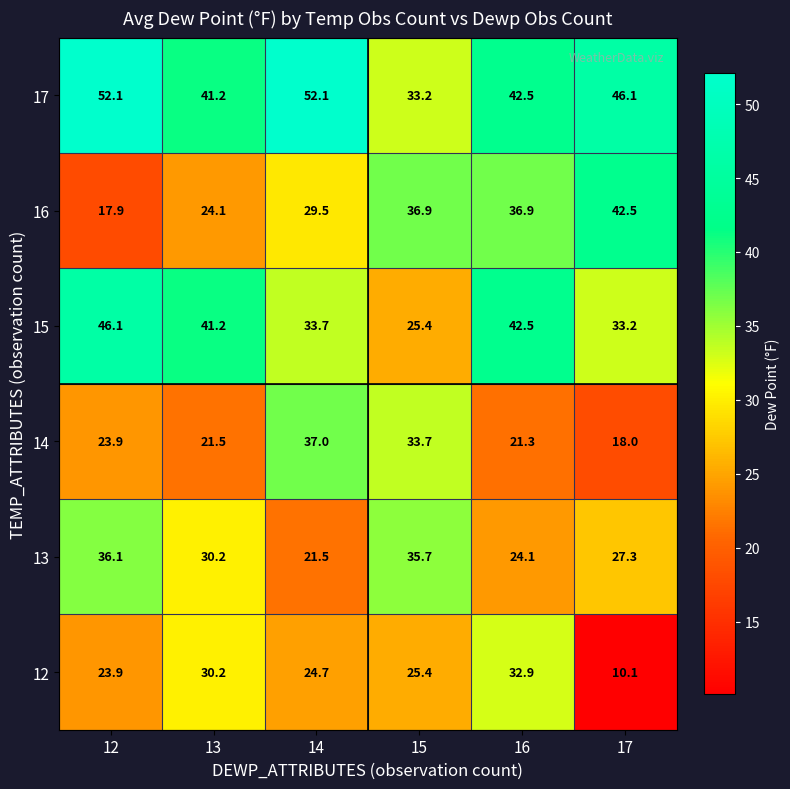

What is the difference between the 13 values at 17 and 13?

2.9